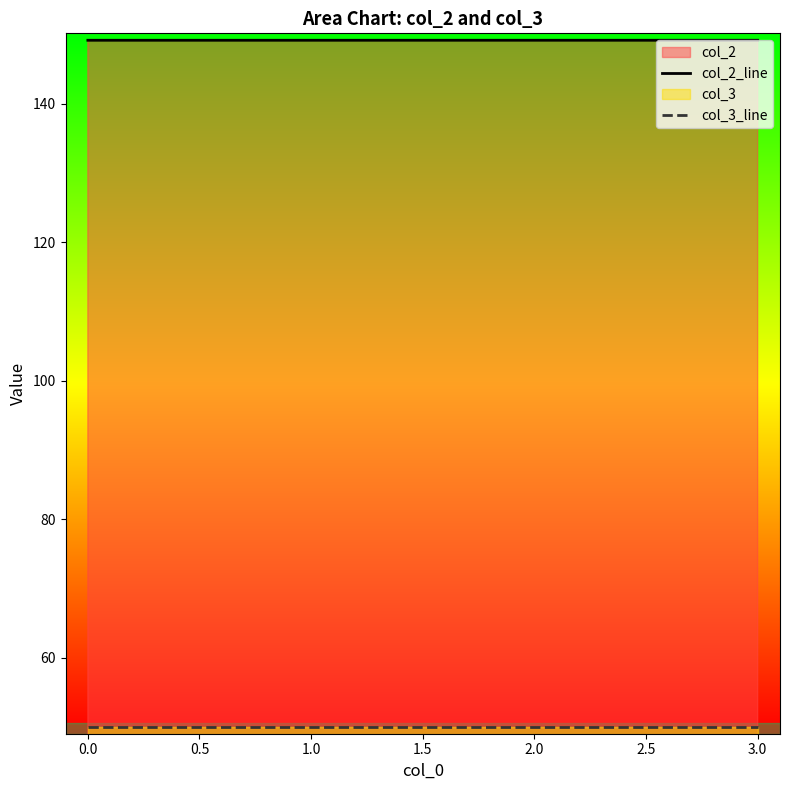

What is the sum of all col_2_line values?

596.7